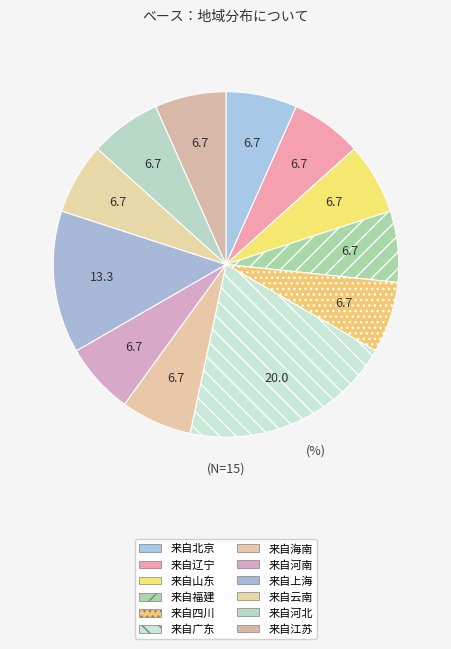

Do 来自上海 and 来自福建 together represent more than half of the pie?

No